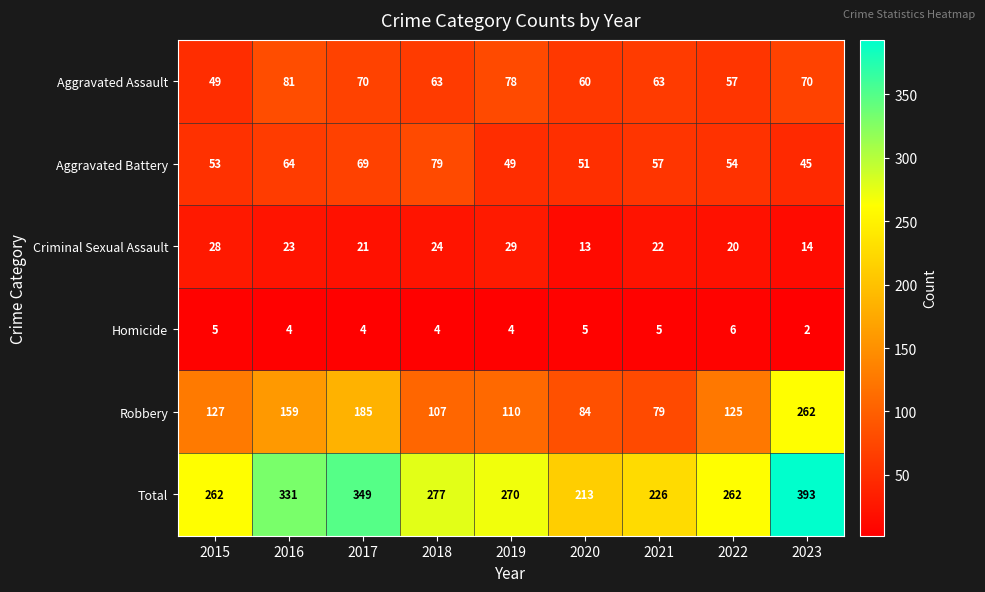

What is the difference between the second highest and second lowest values in the Total series?

123